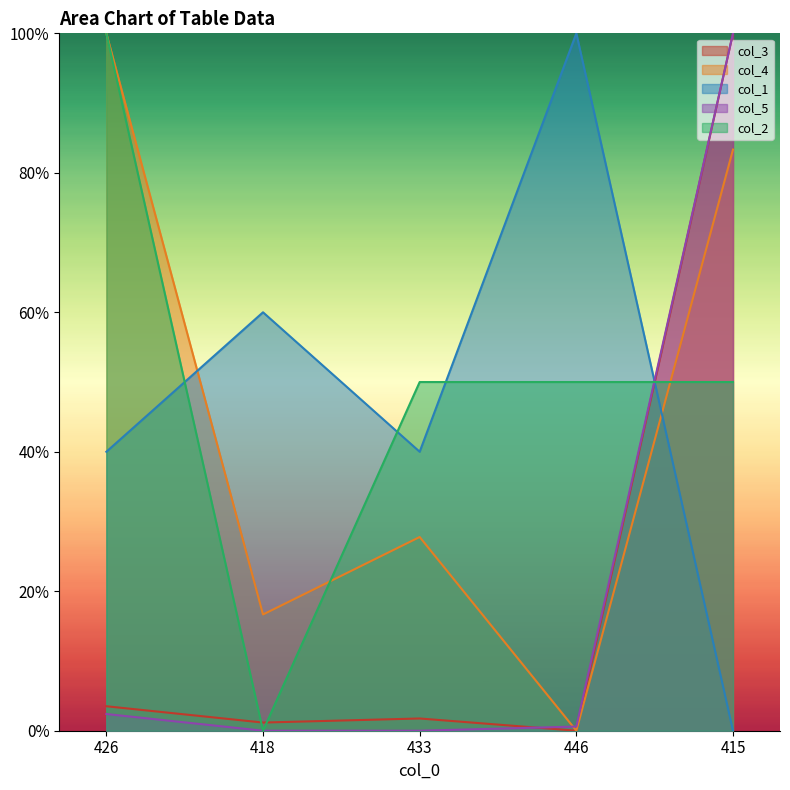

How many intersections are there between col_2 and col_4?

2